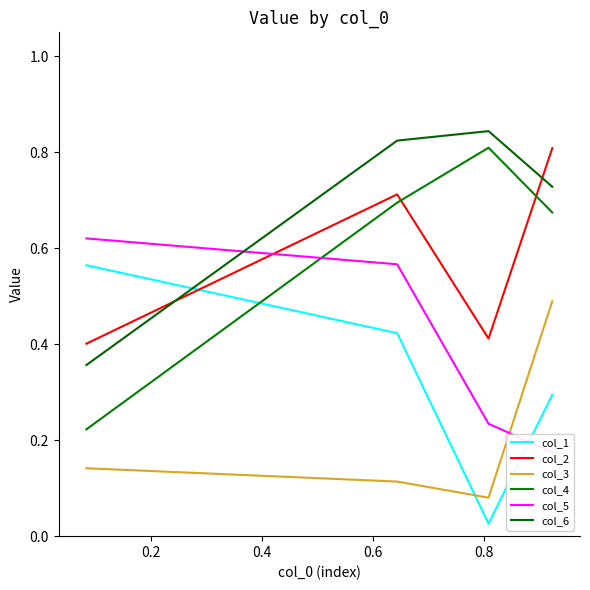

How many lines are shown in the chart?

6